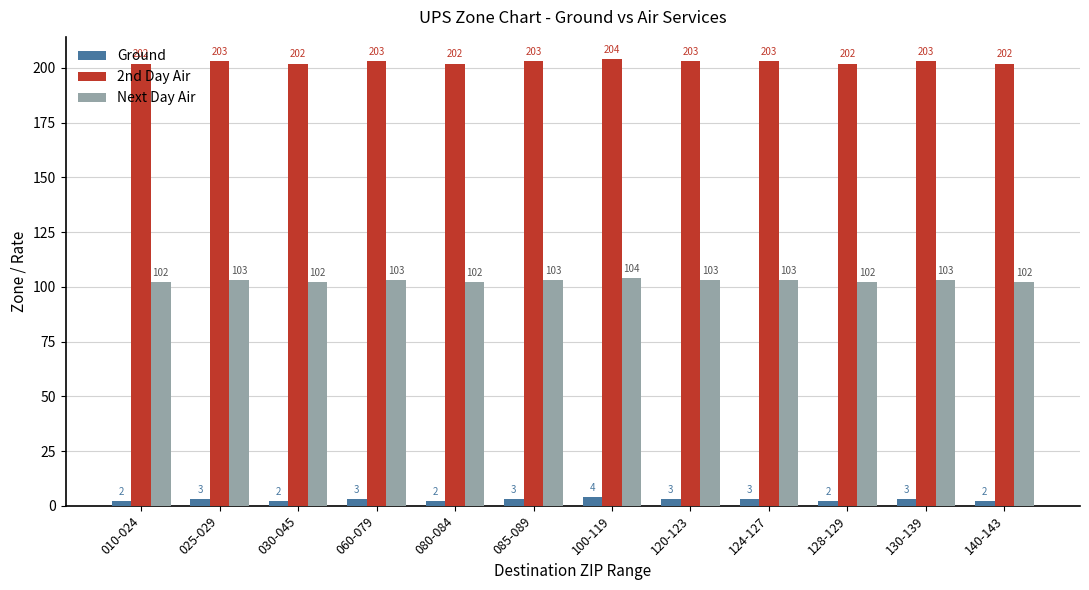

What is the difference between the highest and lowest values at 080-084?

200